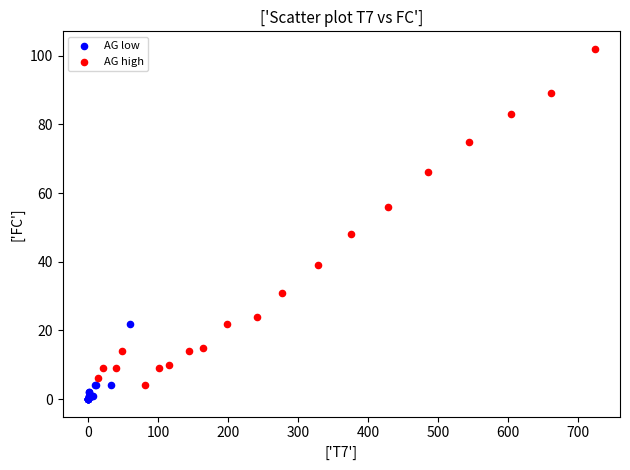

What are all the series names shown in the legend?

AG low, AG high